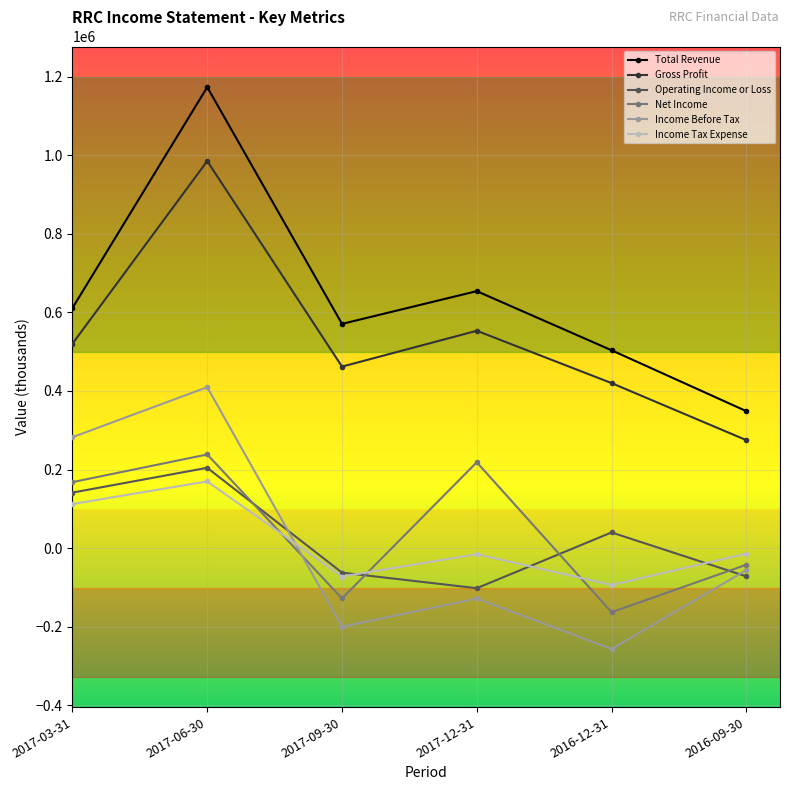

Is the value of Income Tax Expense at 2017-03-31 greater than the value of Gross Profit at 2017-06-30?

No